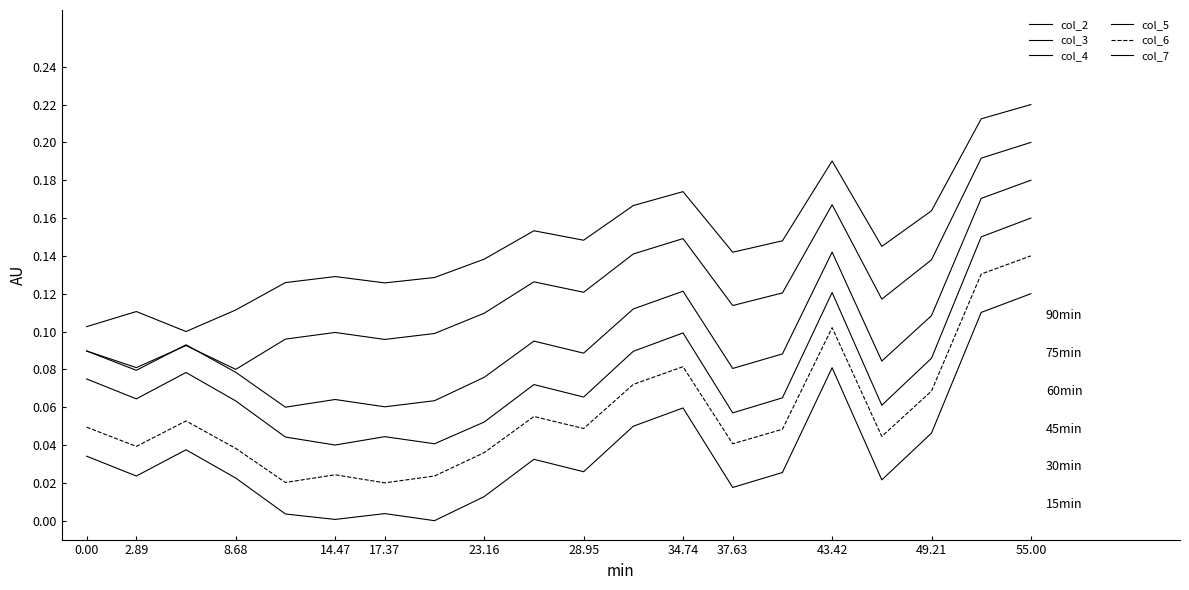

How many lines are shown in the chart?

6